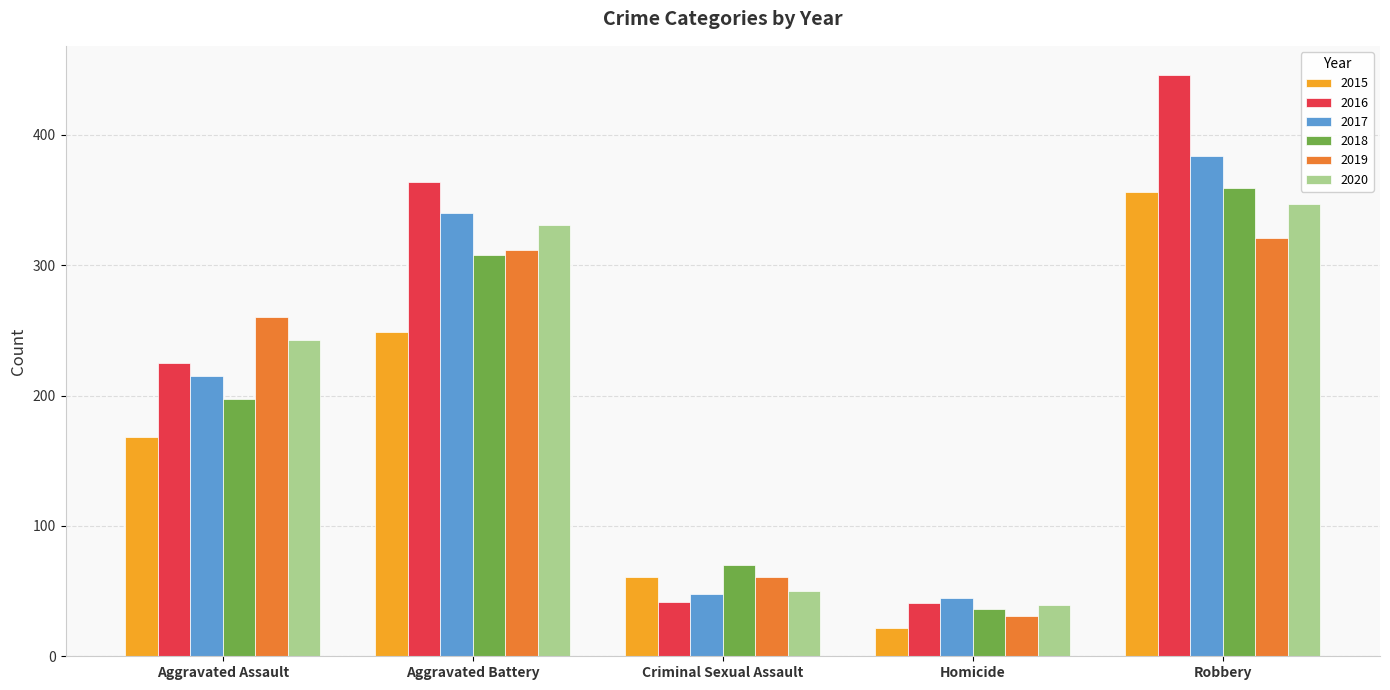

How many groups of bars are there?

5